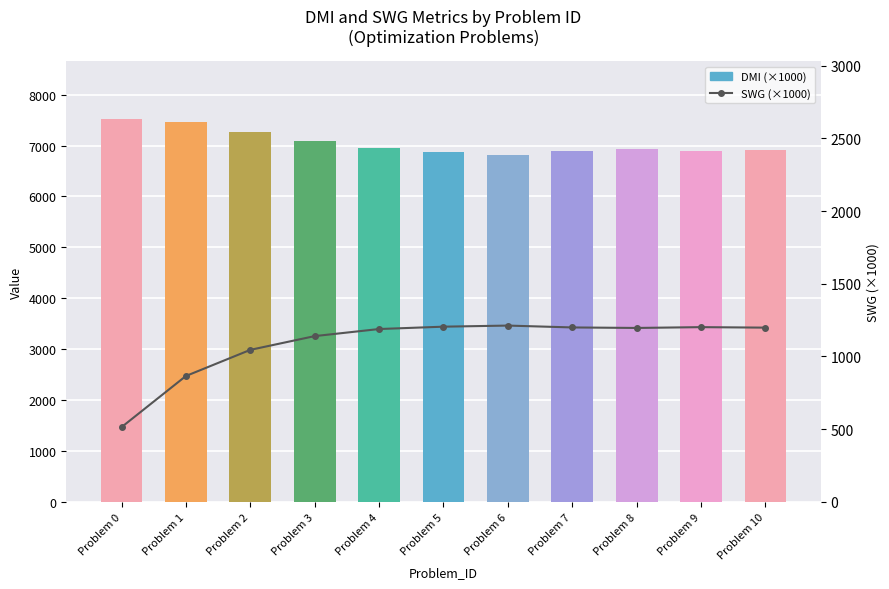

Which series has the largest total across all categories?

DMI (×1000)